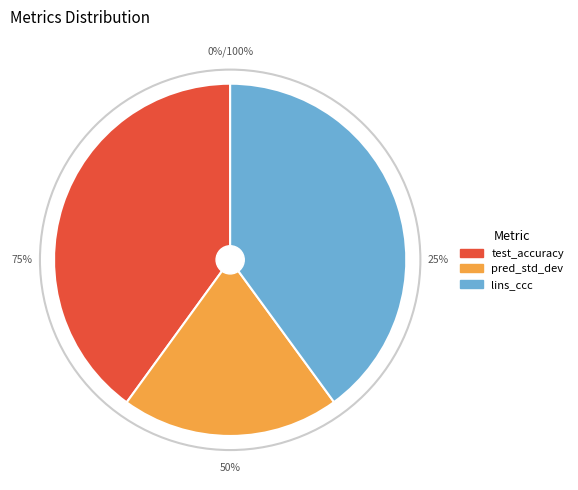

What is the change in value from pred_std_dev to lins_ccc?

+0.5